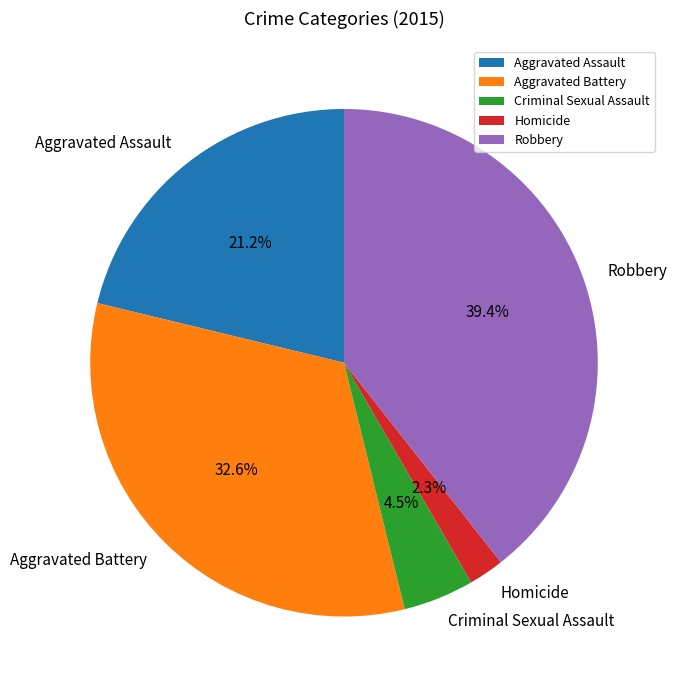

To the nearest percent, what portion does Aggravated Battery represent?

33%